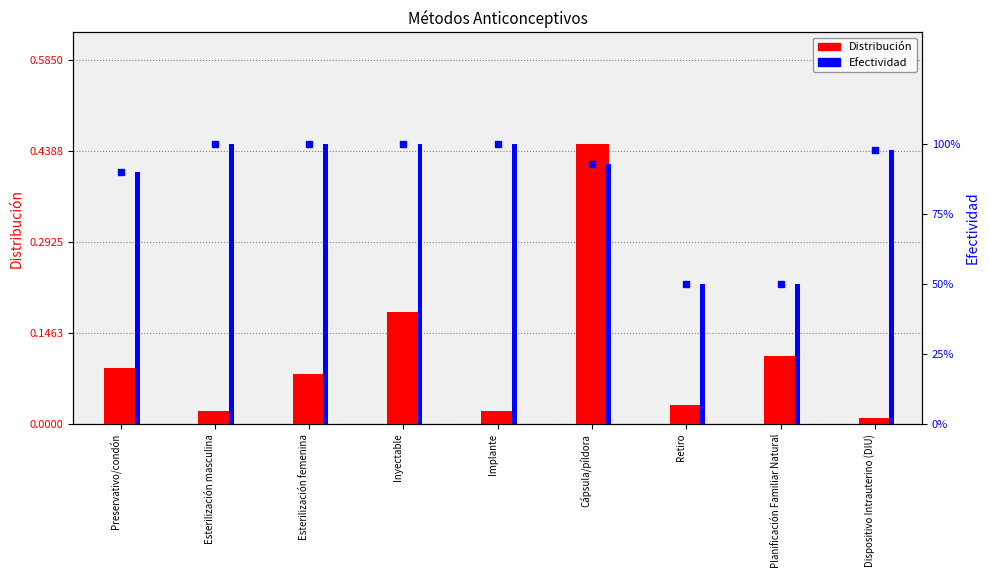

List the series in order of their overall mean, highest first.

Efectividad, Distribución